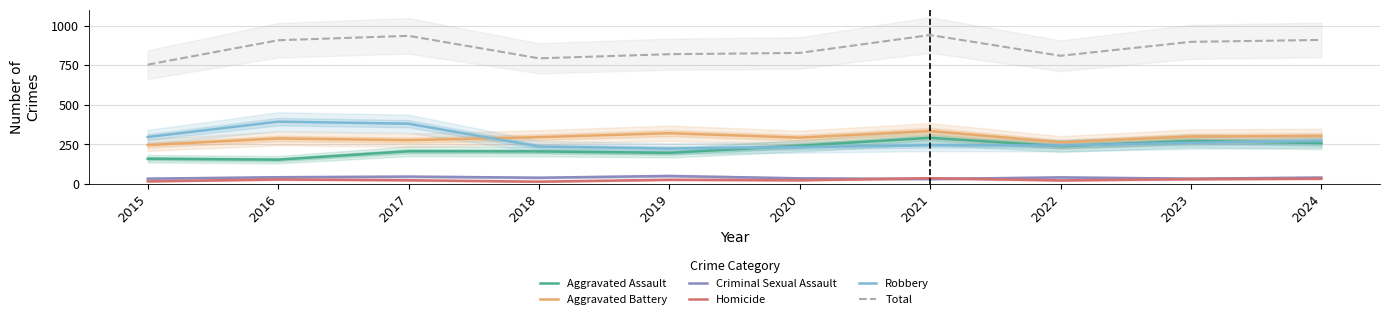

At which category does Aggravated Assault reach its first local peak?

2017